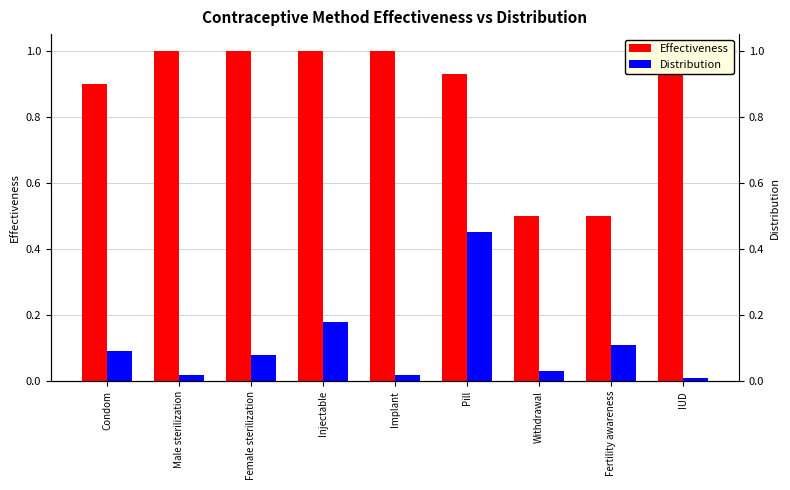

At which category does the chart reach its minimum across all series?

IUD